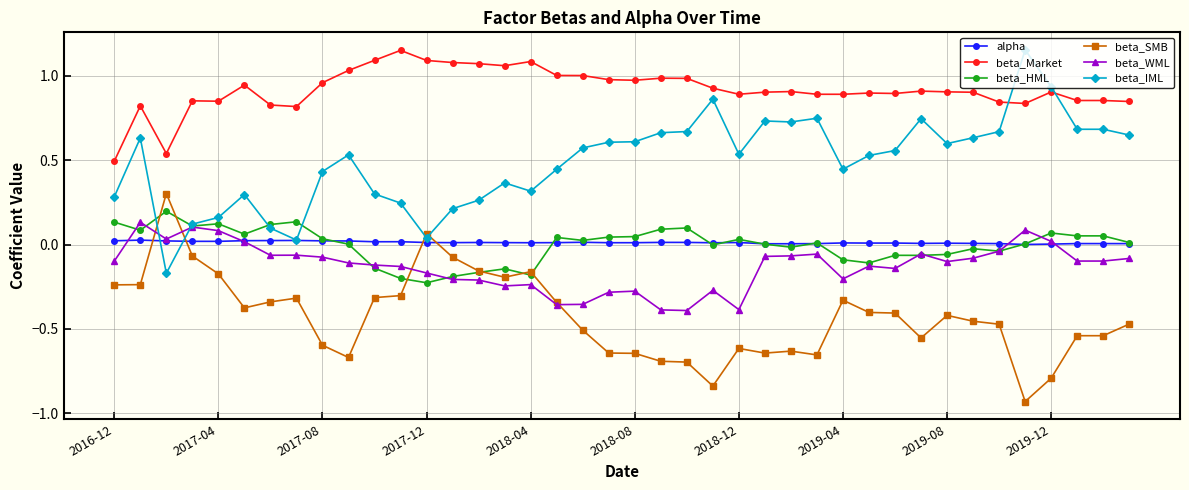

How many values in beta_SMB are above zero?

2